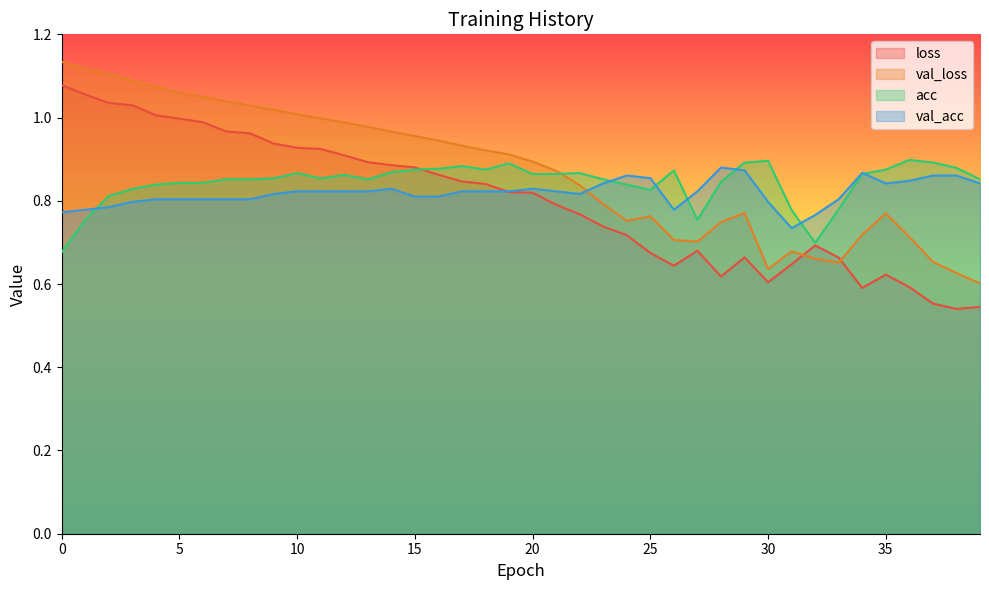

True or false: val_loss and acc intersect in this chart.

True